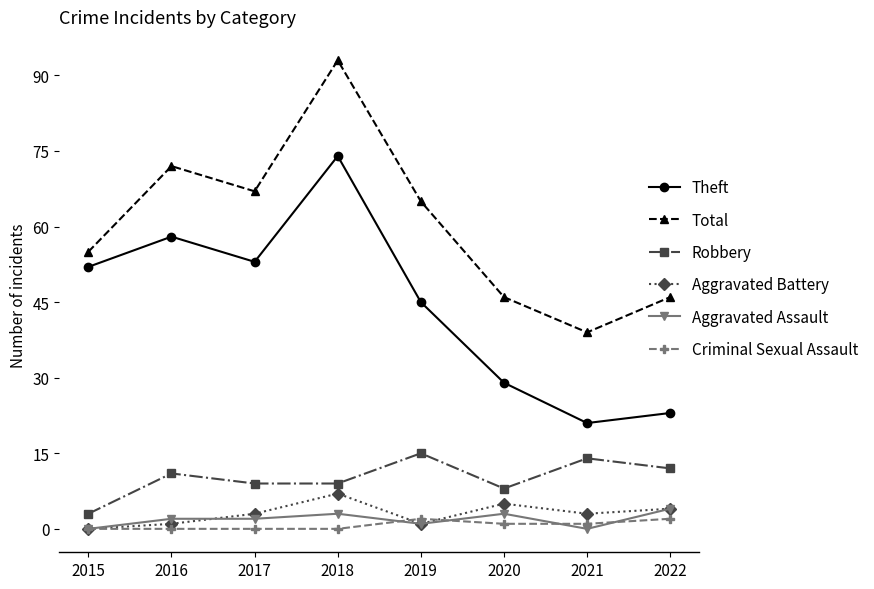

True or false: Criminal Sexual Assault and Robbery cross at least once.

False